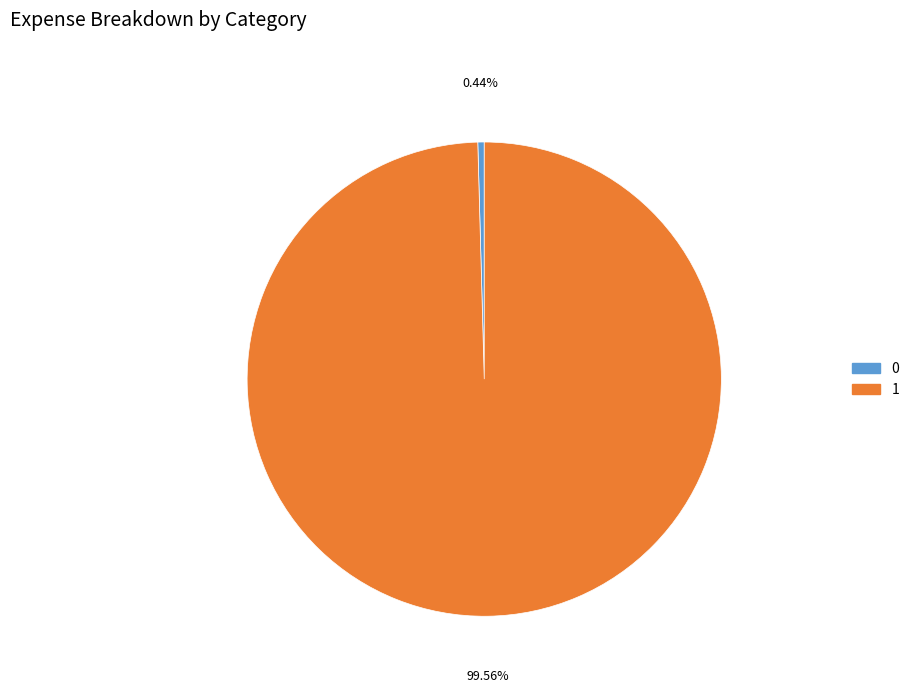

Is 0 the majority of the pie?

No